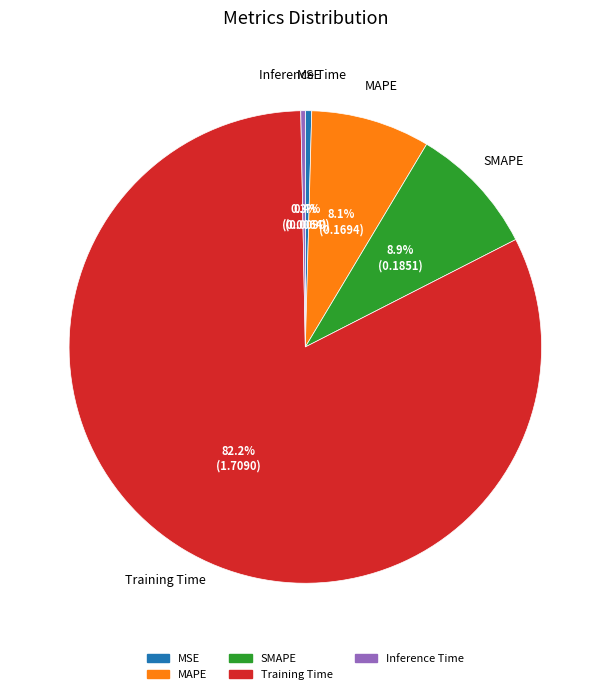

To the nearest percent, what is the average slice percentage?

20%